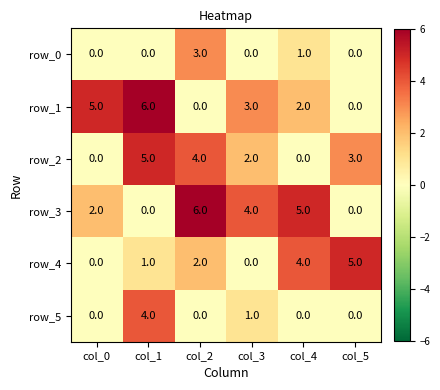

How many row_1 values are between 0 and 5?

5